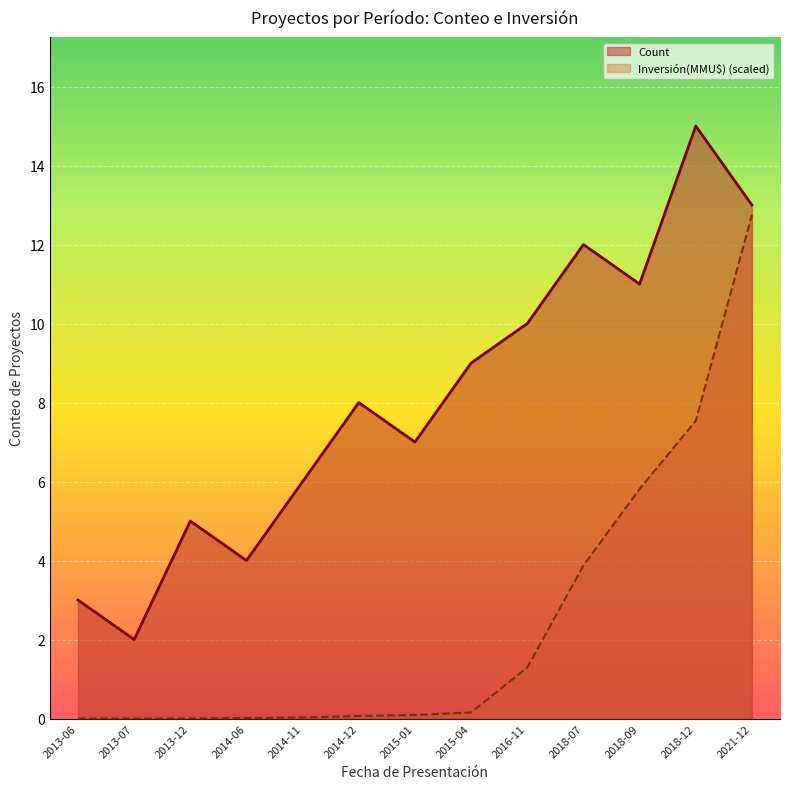

What is the highest value of the Count series?

15.0